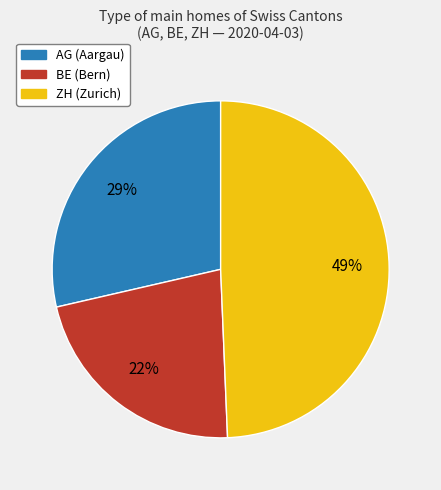

How many slices are in this pie chart?

3